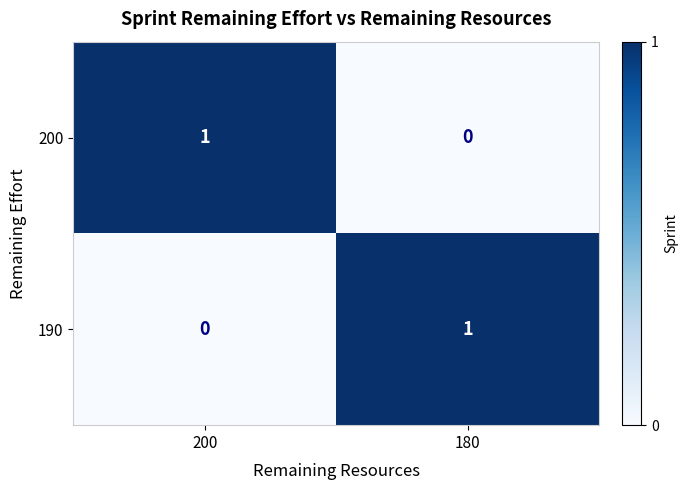

At which label does 200 reach its peak?

200